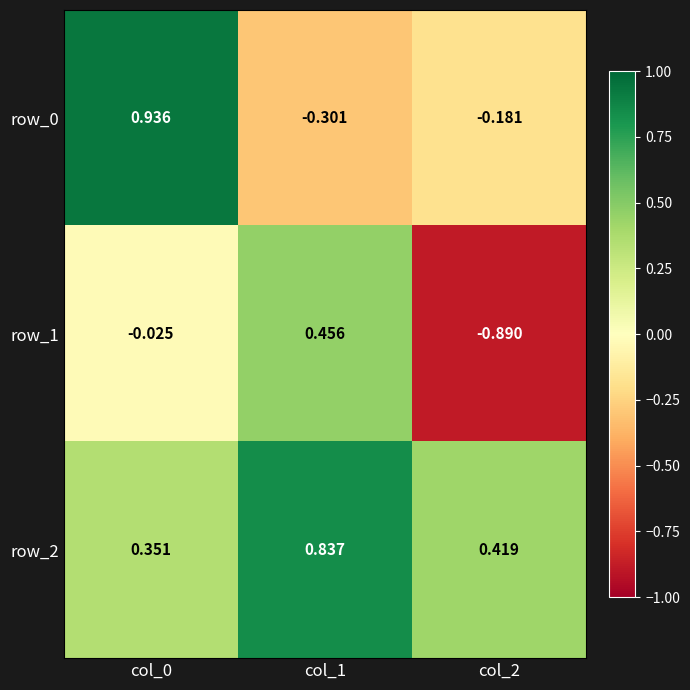

Reading left to right, transcribe all the data shown in this chart.

row_0: col_0=0.9	col_1=-0.3	col_2=-0.2
row_1: col_0=-0.0	col_1=0.5	col_2=-0.9
row_2: col_0=0.4	col_1=0.8	col_2=0.4